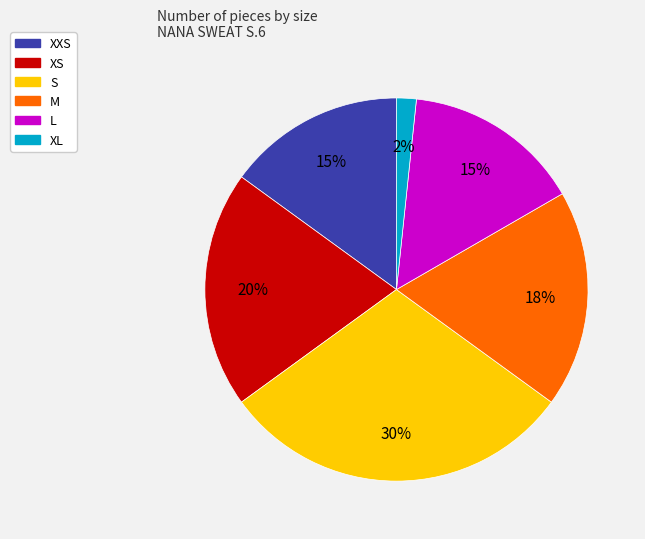

Is the sum of XL and S greater than half?

No